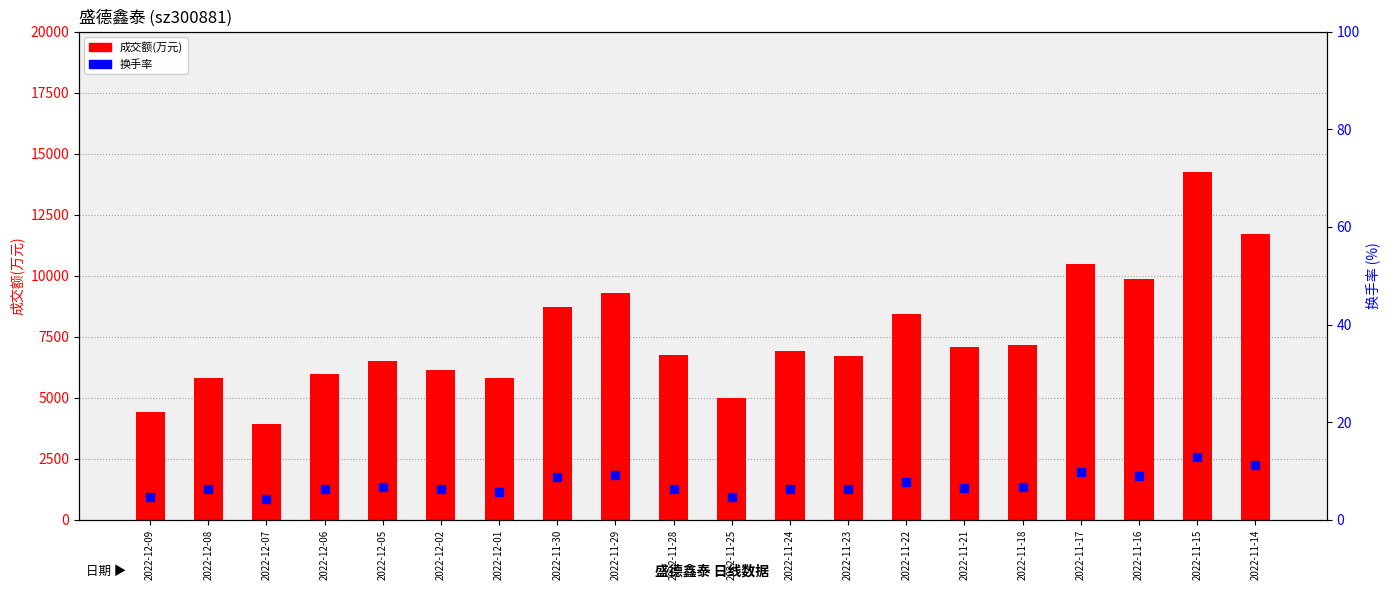

At how many categories does at least one series exceed 1881?

20